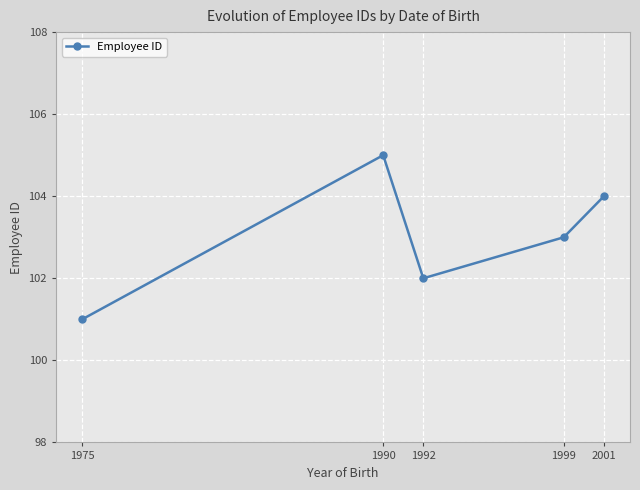

How many categories are shown in the chart?

5